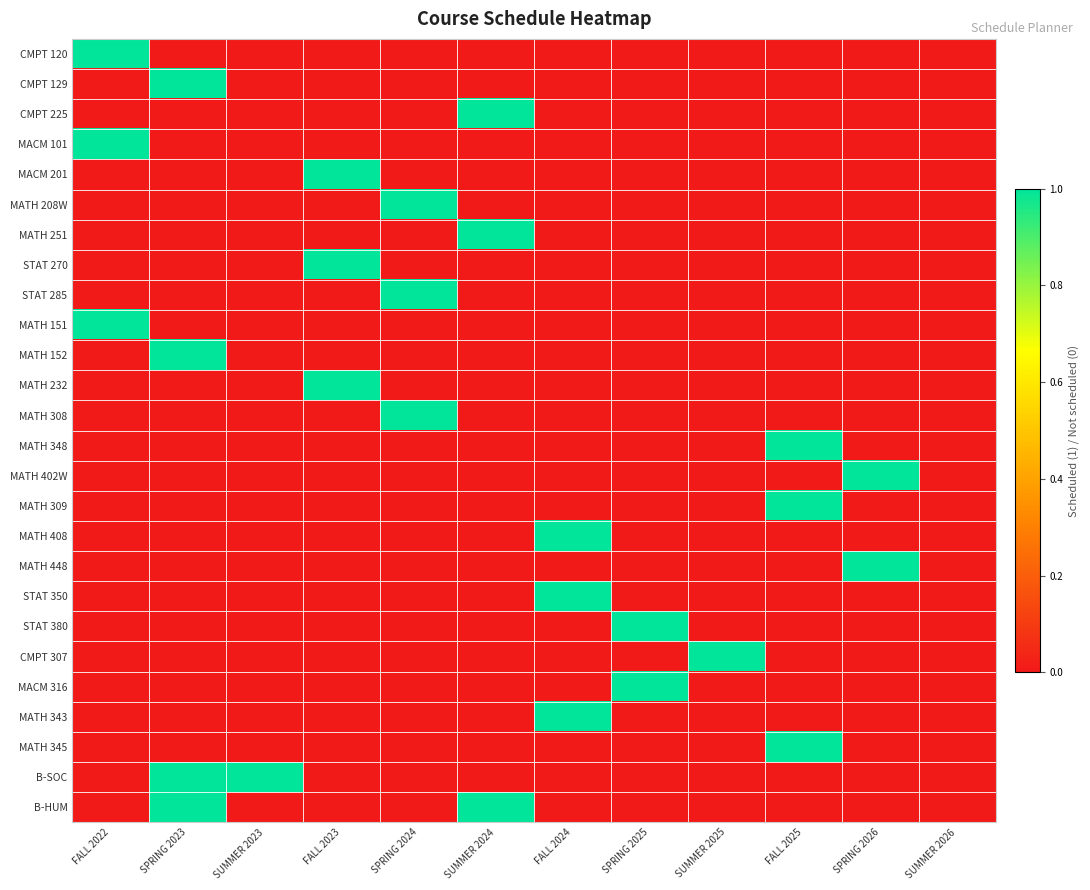

Reading left to right, what are all the values shown in this chart?

CMPT 120: FALL 2022=1	SPRING 2023=0	SUMMER 2023=0	FALL 2023=0	SPRING 2024=0	SUMMER 2024=0	FALL 2024=0	SPRING 2025=0	SUMMER 2025=0	FALL 2025=0	SPRING 2026=0	SUMMER 2026=0
CMPT 129: FALL 2022=0	SPRING 2023=1	SUMMER 2023=0	FALL 2023=0	SPRING 2024=0	SUMMER 2024=0	FALL 2024=0	SPRING 2025=0	SUMMER 2025=0	FALL 2025=0	SPRING 2026=0	SUMMER 2026=0
CMPT 225: FALL 2022=0	SPRING 2023=0	SUMMER 2023=0	FALL 2023=0	SPRING 2024=0	SUMMER 2024=1	FALL 2024=0	SPRING 2025=0	SUMMER 2025=0	FALL 2025=0	SPRING 2026=0	SUMMER 2026=0
MACM 101: FALL 2022=1	SPRING 2023=0	SUMMER 2023=0	FALL 2023=0	SPRING 2024=0	SUMMER 2024=0	FALL 2024=0	SPRING 2025=0	SUMMER 2025=0	FALL 2025=0	SPRING 2026=0	SUMMER 2026=0
MACM 201: FALL 2022=0	SPRING 2023=0	SUMMER 2023=0	FALL 2023=1	SPRING 2024=0	SUMMER 2024=0	FALL 2024=0	SPRING 2025=0	SUMMER 2025=0	FALL 2025=0	SPRING 2026=0	SUMMER 2026=0
MATH 208W: FALL 2022=0	SPRING 2023=0	SUMMER 2023=0	FALL 2023=0	SPRING 2024=1	SUMMER 2024=0	FALL 2024=0	SPRING 2025=0	SUMMER 2025=0	FALL 2025=0	SPRING 2026=0	SUMMER 2026=0
MATH 251: FALL 2022=0	SPRING 2023=0	SUMMER 2023=0	FALL 2023=0	SPRING 2024=0	SUMMER 2024=1	FALL 2024=0	SPRING 2025=0	SUMMER 2025=0	FALL 2025=0	SPRING 2026=0	SUMMER 2026=0
STAT 270: FALL 2022=0	SPRING 2023=0	SUMMER 2023=0	FALL 2023=1	SPRING 2024=0	SUMMER 2024=0	FALL 2024=0	SPRING 2025=0	SUMMER 2025=0	FALL 2025=0	SPRING 2026=0	SUMMER 2026=0
STAT 285: FALL 2022=0	SPRING 2023=0	SUMMER 2023=0	FALL 2023=0	SPRING 2024=1	SUMMER 2024=0	FALL 2024=0	SPRING 2025=0	SUMMER 2025=0	FALL 2025=0	SPRING 2026=0	SUMMER 2026=0
MATH 151: FALL 2022=1	SPRING 2023=0	SUMMER 2023=0	FALL 2023=0	SPRING 2024=0	SUMMER 2024=0	FALL 2024=0	SPRING 2025=0	SUMMER 2025=0	FALL 2025=0	SPRING 2026=0	SUMMER 2026=0
MATH 152: FALL 2022=0	SPRING 2023=1	SUMMER 2023=0	FALL 2023=0	SPRING 2024=0	SUMMER 2024=0	FALL 2024=0	SPRING 2025=0	SUMMER 2025=0	FALL 2025=0	SPRING 2026=0	SUMMER 2026=0
MATH 232: FALL 2022=0	SPRING 2023=0	SUMMER 2023=0	FALL 2023=1	SPRING 2024=0	SUMMER 2024=0	FALL 2024=0	SPRING 2025=0	SUMMER 2025=0	FALL 2025=0	SPRING 2026=0	SUMMER 2026=0
MATH 308: FALL 2022=0	SPRING 2023=0	SUMMER 2023=0	FALL 2023=0	SPRING 2024=1	SUMMER 2024=0	FALL 2024=0	SPRING 2025=0	SUMMER 2025=0	FALL 2025=0	SPRING 2026=0	SUMMER 2026=0
MATH 348: FALL 2022=0	SPRING 2023=0	SUMMER 2023=0	FALL 2023=0	SPRING 2024=0	SUMMER 2024=0	FALL 2024=0	SPRING 2025=0	SUMMER 2025=0	FALL 2025=1	SPRING 2026=0	SUMMER 2026=0
MATH 402W: FALL 2022=0	SPRING 2023=0	SUMMER 2023=0	FALL 2023=0	SPRING 2024=0	SUMMER 2024=0	FALL 2024=0	SPRING 2025=0	SUMMER 2025=0	FALL 2025=0	SPRING 2026=1	SUMMER 2026=0
MATH 309: FALL 2022=0	SPRING 2023=0	SUMMER 2023=0	FALL 2023=0	SPRING 2024=0	SUMMER 2024=0	FALL 2024=0	SPRING 2025=0	SUMMER 2025=0	FALL 2025=1	SPRING 2026=0	SUMMER 2026=0
MATH 408: FALL 2022=0	SPRING 2023=0	SUMMER 2023=0	FALL 2023=0	SPRING 2024=0	SUMMER 2024=0	FALL 2024=1	SPRING 2025=0	SUMMER 2025=0	FALL 2025=0	SPRING 2026=0	SUMMER 2026=0
MATH 448: FALL 2022=0	SPRING 2023=0	SUMMER 2023=0	FALL 2023=0	SPRING 2024=0	SUMMER 2024=0	FALL 2024=0	SPRING 2025=0	SUMMER 2025=0	FALL 2025=0	SPRING 2026=1	SUMMER 2026=0
STAT 350: FALL 2022=0	SPRING 2023=0	SUMMER 2023=0	FALL 2023=0	SPRING 2024=0	SUMMER 2024=0	FALL 2024=1	SPRING 2025=0	SUMMER 2025=0	FALL 2025=0	SPRING 2026=0	SUMMER 2026=0
STAT 380: FALL 2022=0	SPRING 2023=0	SUMMER 2023=0	FALL 2023=0	SPRING 2024=0	SUMMER 2024=0	FALL 2024=0	SPRING 2025=1	SUMMER 2025=0	FALL 2025=0	SPRING 2026=0	SUMMER 2026=0
CMPT 307: FALL 2022=0	SPRING 2023=0	SUMMER 2023=0	FALL 2023=0	SPRING 2024=0	SUMMER 2024=0	FALL 2024=0	SPRING 2025=0	SUMMER 2025=1	FALL 2025=0	SPRING 2026=0	SUMMER 2026=0
MACM 316: FALL 2022=0	SPRING 2023=0	SUMMER 2023=0	FALL 2023=0	SPRING 2024=0	SUMMER 2024=0	FALL 2024=0	SPRING 2025=1	SUMMER 2025=0	FALL 2025=0	SPRING 2026=0	SUMMER 2026=0
MATH 343: FALL 2022=0	SPRING 2023=0	SUMMER 2023=0	FALL 2023=0	SPRING 2024=0	SUMMER 2024=0	FALL 2024=1	SPRING 2025=0	SUMMER 2025=0	FALL 2025=0	SPRING 2026=0	SUMMER 2026=0
MATH 345: FALL 2022=0	SPRING 2023=0	SUMMER 2023=0	FALL 2023=0	SPRING 2024=0	SUMMER 2024=0	FALL 2024=0	SPRING 2025=0	SUMMER 2025=0	FALL 2025=1	SPRING 2026=0	SUMMER 2026=0
B-SOC: FALL 2022=0	SPRING 2023=1	SUMMER 2023=1	FALL 2023=0	SPRING 2024=0	SUMMER 2024=0	FALL 2024=0	SPRING 2025=0	SUMMER 2025=0	FALL 2025=0	SPRING 2026=0	SUMMER 2026=0
B-HUM: FALL 2022=0	SPRING 2023=1	SUMMER 2023=0	FALL 2023=0	SPRING 2024=0	SUMMER 2024=1	FALL 2024=0	SPRING 2025=0	SUMMER 2025=0	FALL 2025=0	SPRING 2026=0	SUMMER 2026=0